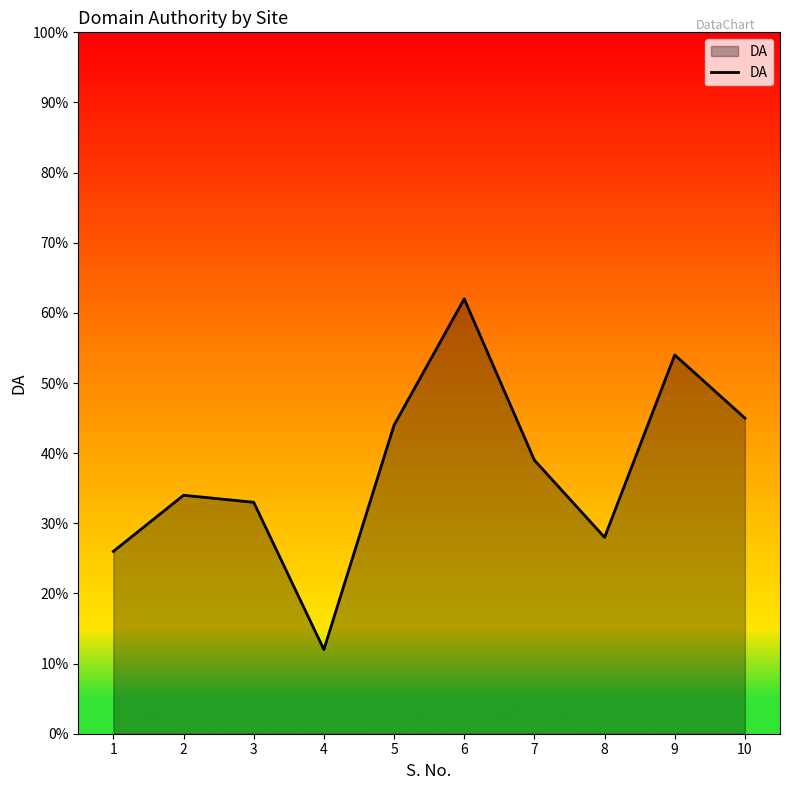

What is the greatest value displayed?

62